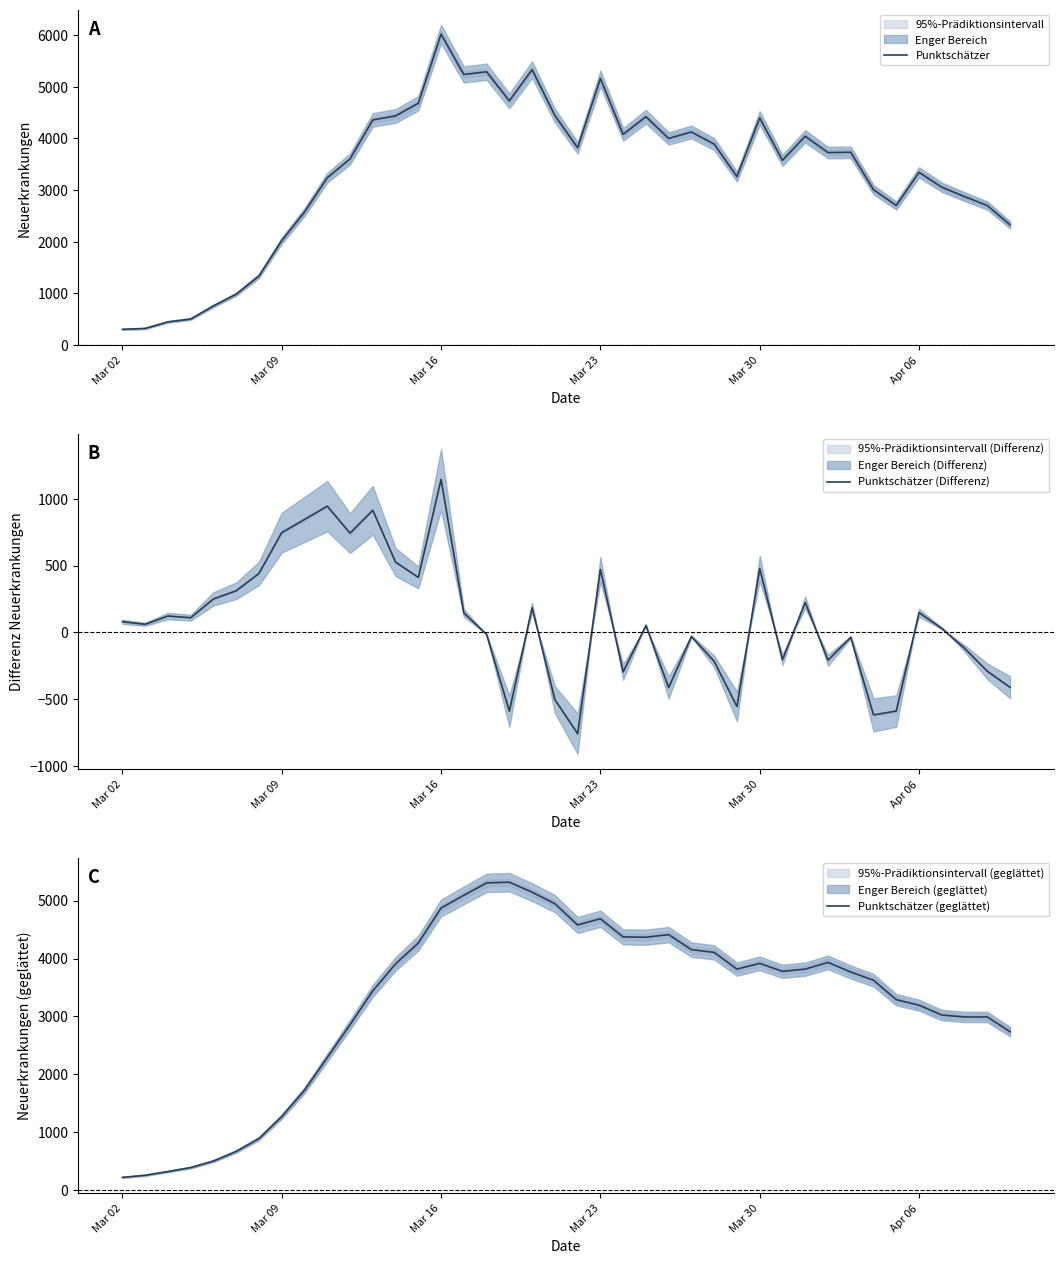

Which series has the widest spread of values?

Punktschätzer